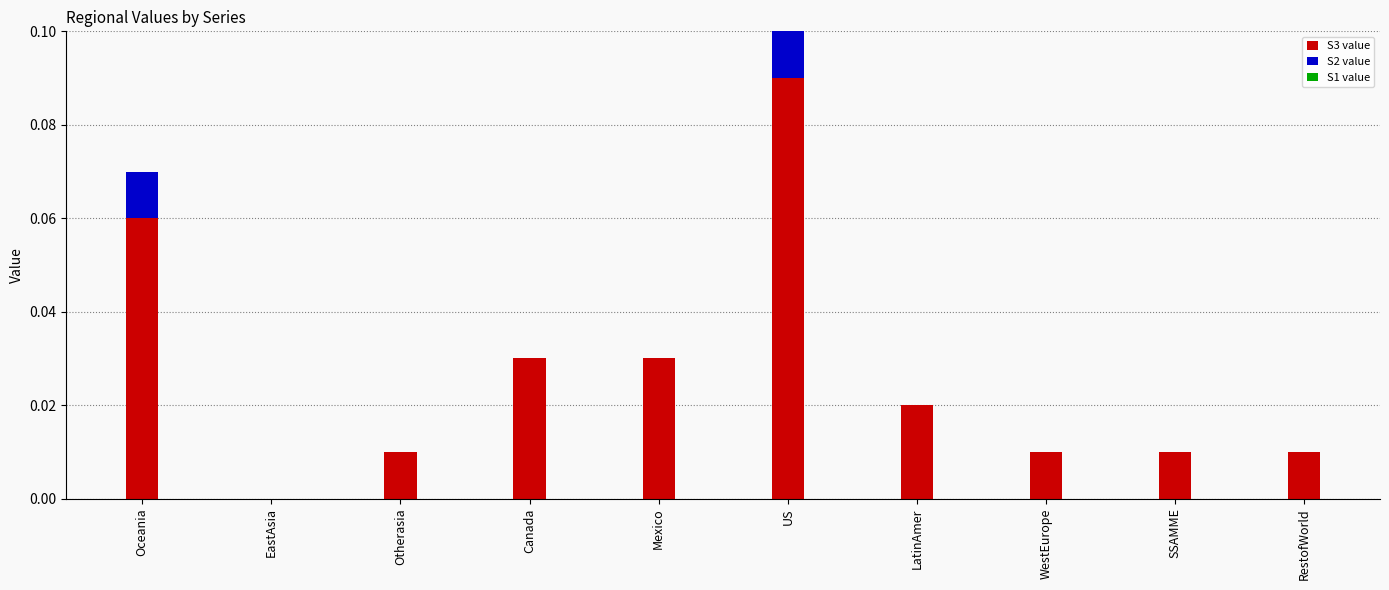

At which category is the sum across all series the highest?

US